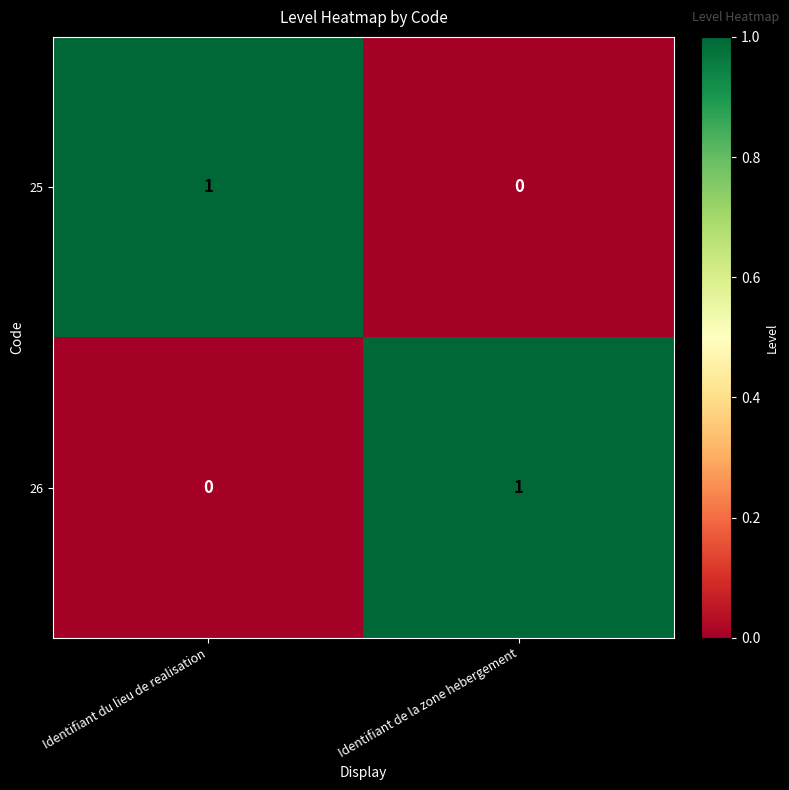

The value of 25 at Identifiant du lieu de realisation is 1. True or false?

True